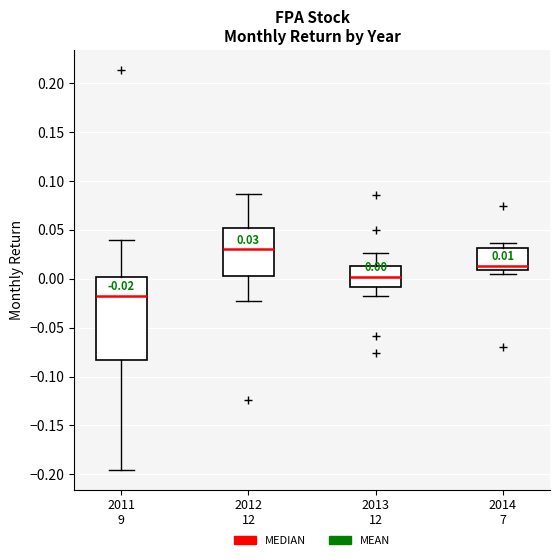

Which box is the tallest, from its lower edge to its upper edge?

2011 9